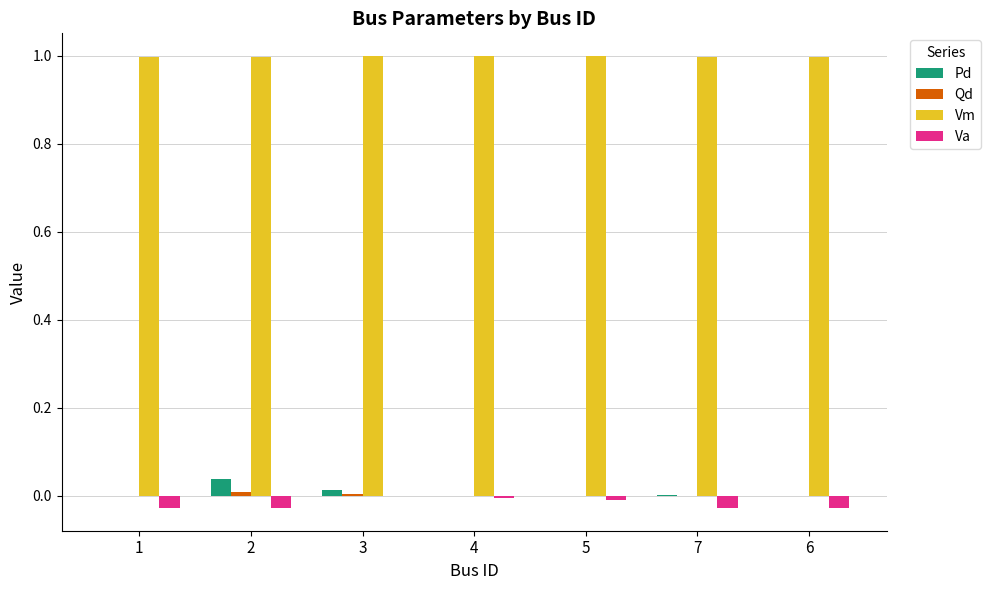

True or false: Vm has a value of 1.6 at 7.

False